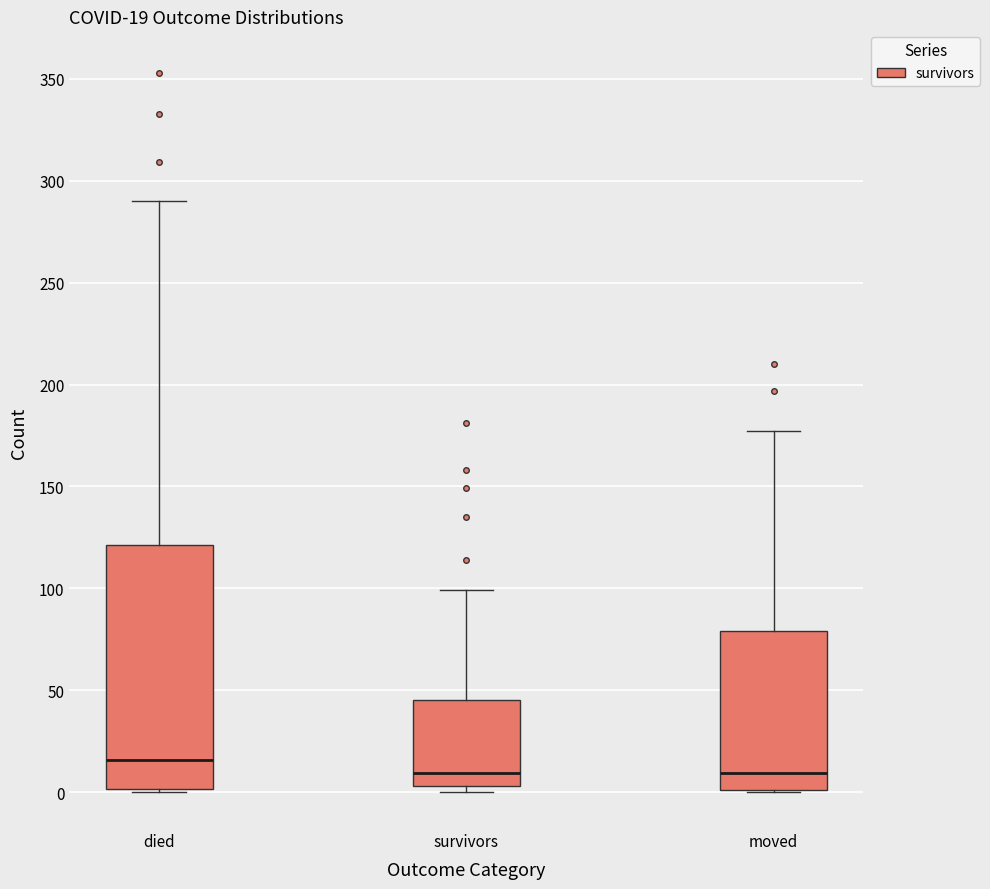

Which box is the tallest, from its lower edge to its upper edge?

died